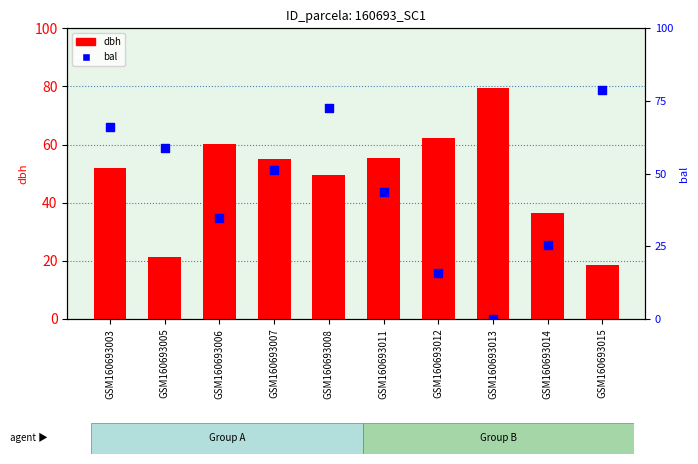

Is the value of dbh at GSM160693003 greater than the value of bal at GSM160693006?

Yes